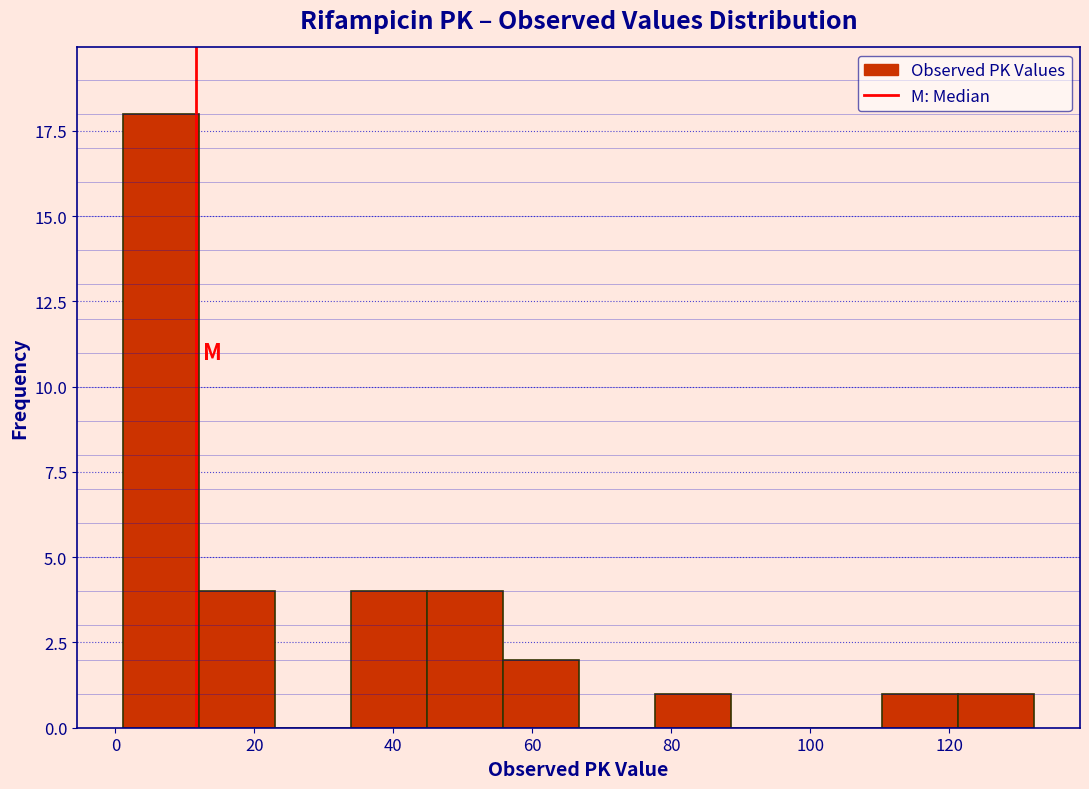

Reading left to right, transcribe this chart: for each bar, give the range it covers on the x-axis and its height. Neither the bar edges nor the heights are printed on the chart, so give them approximately, as read against the axes.

2 to 12: 18
12 to 22: 4
22 to 34: 0
34 to 44: 4
44 to 56: 4
56 to 66: 2
66 to 78: 0
78 to 88: 1
88 to 100: 0
100 to 110: 0
110 to 122: 1
122 to 132: 1